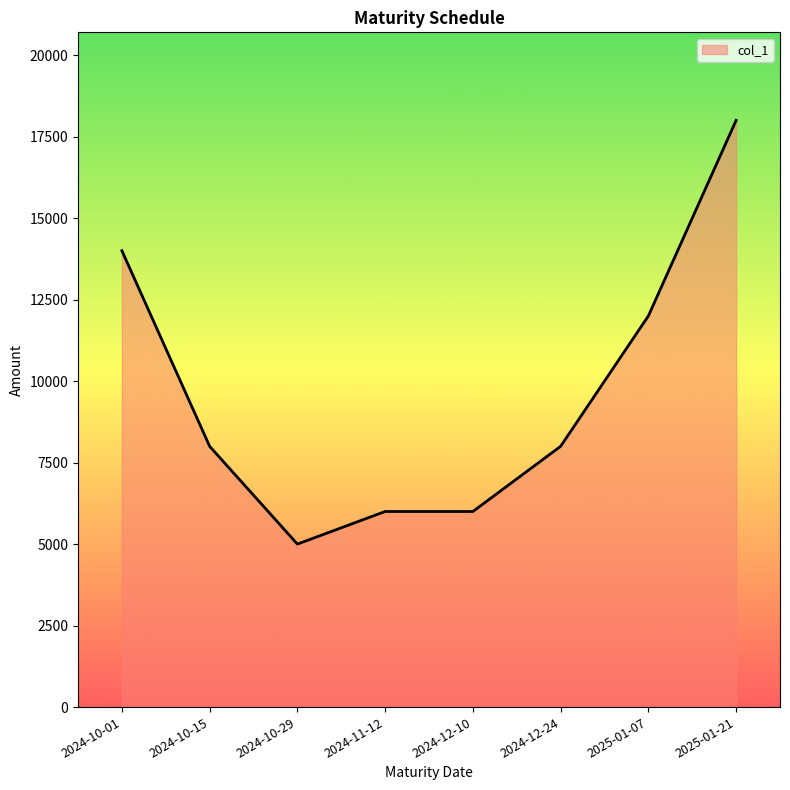

Where is the first local minimum?

2024-10-29